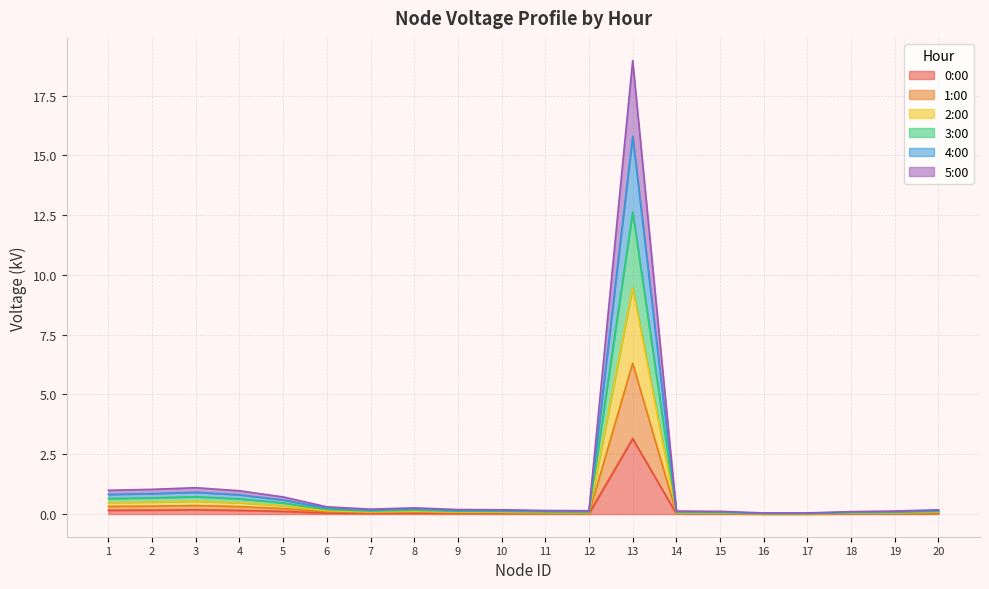

What is the spread (max minus min) of values at 8?

0.2